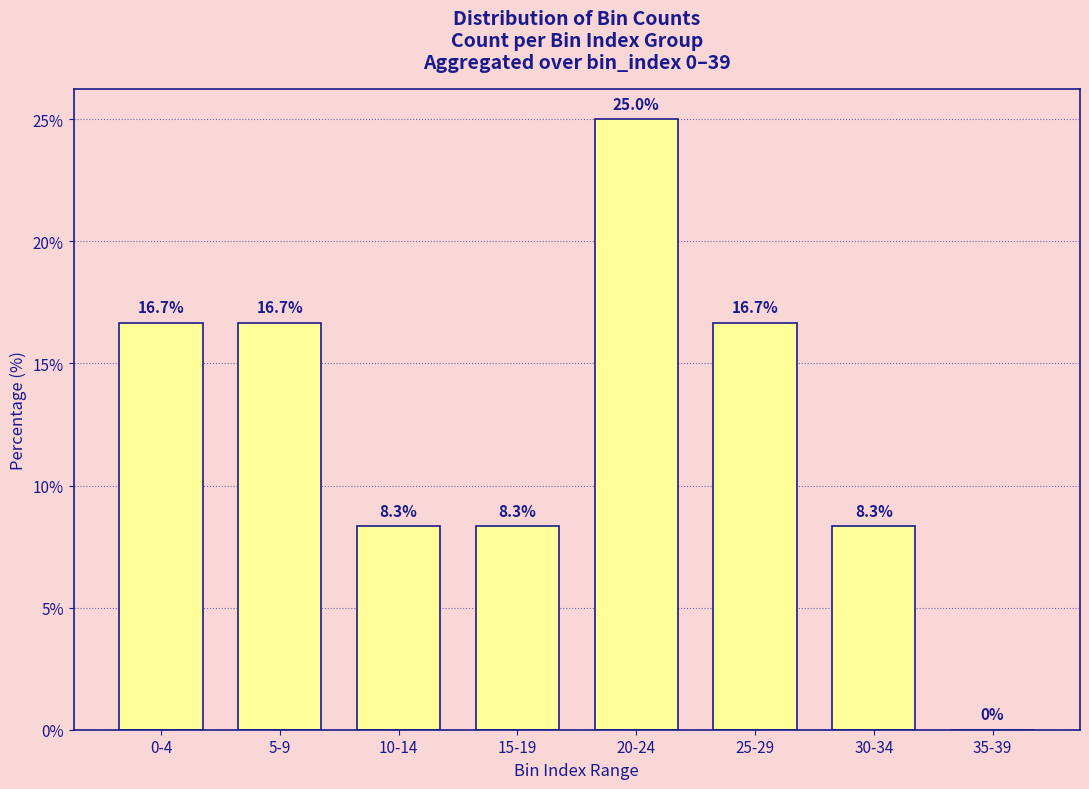

Reading right to left, what are all the values shown in this chart?

0.0	8.3	16.7	25.0	8.3	8.3	16.7	16.7